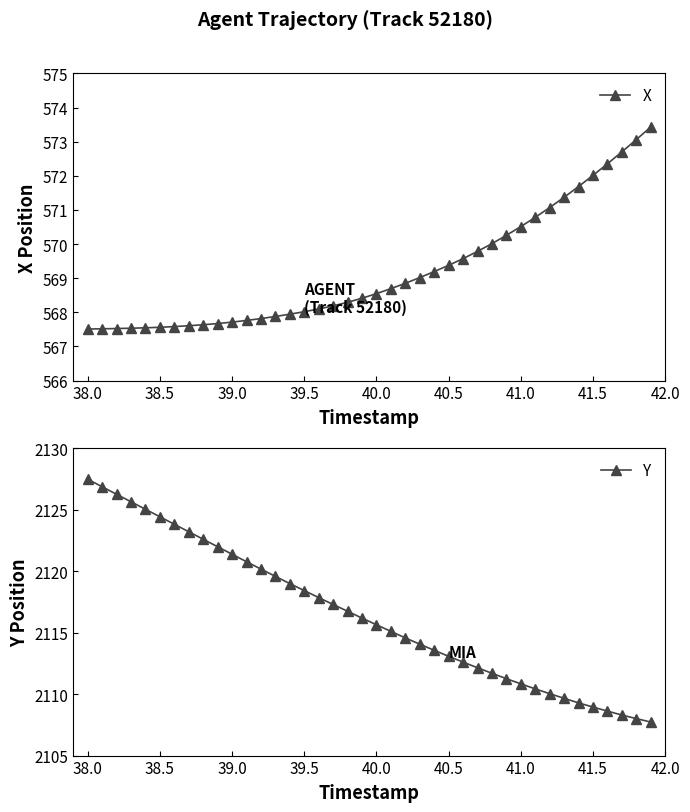

How many values in the Y series exceed 2116?

20